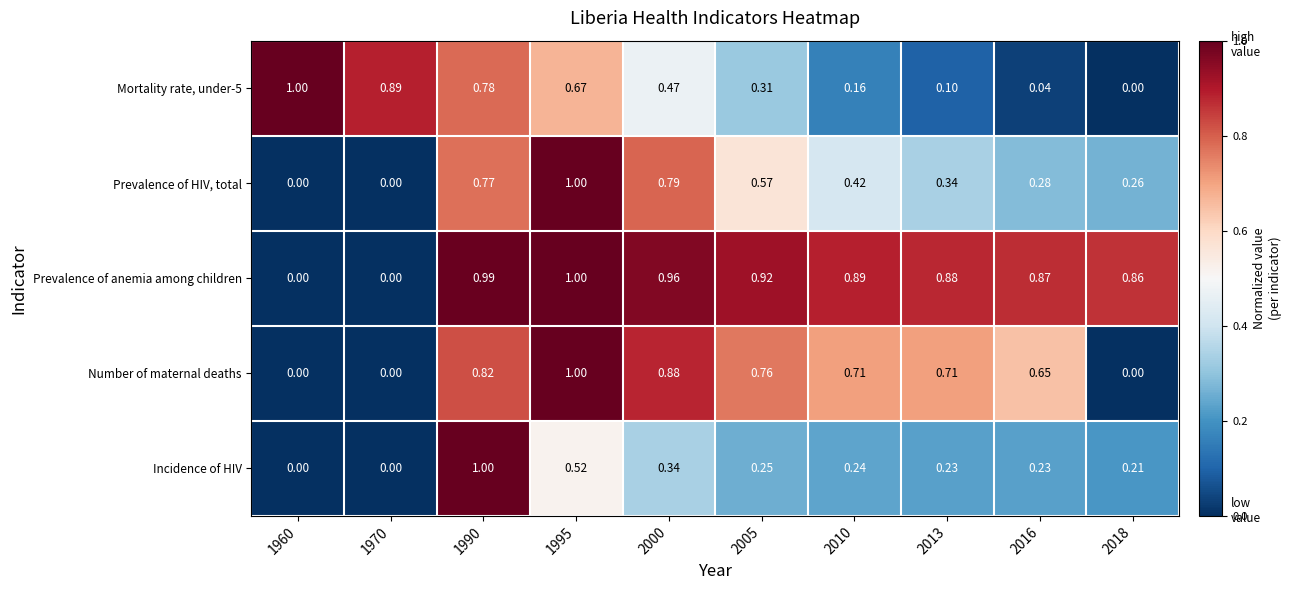

Which series has the largest total across all categories?

Prevalence of anemia among children